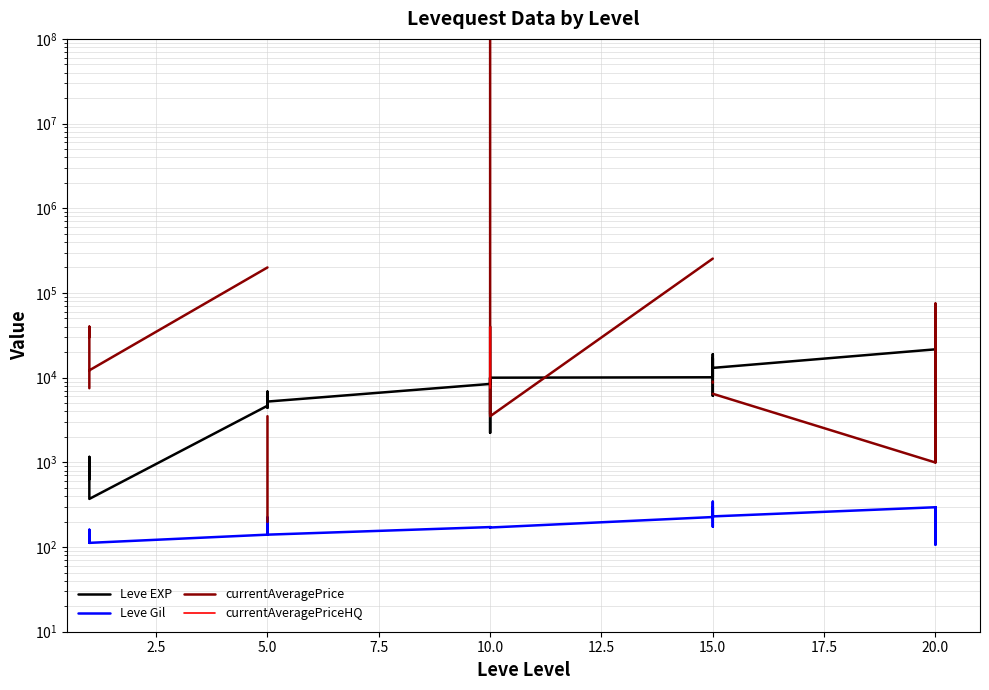

True or false: Leve EXP and currentAveragePriceHQ cross at least once.

False